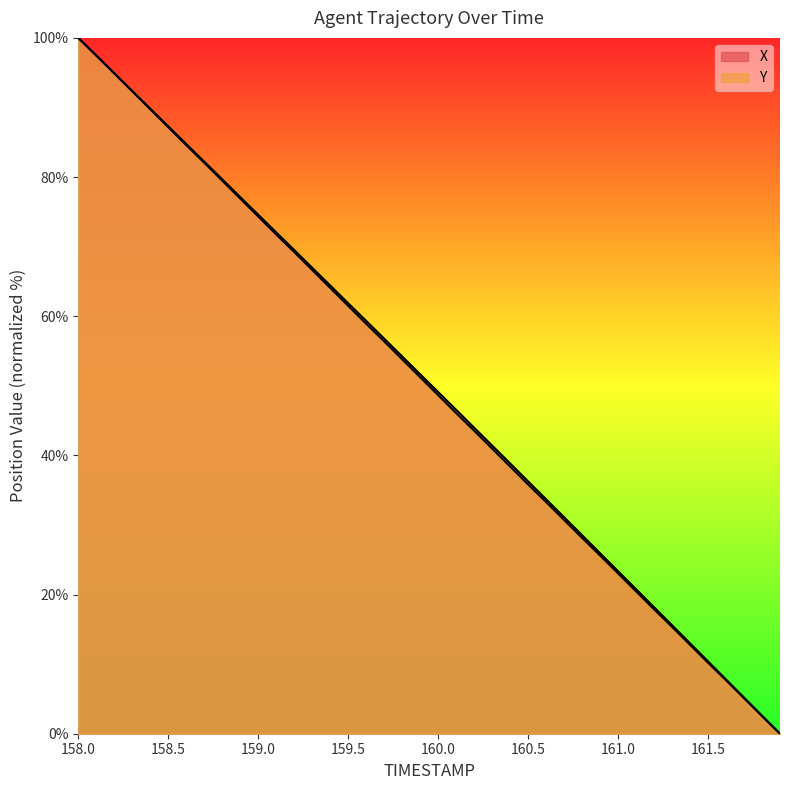

Reading left to right, extract all data points from this chart.

X: 100.0	97.5	94.9	92.3	89.7	87.2	84.6	82.1	79.5	76.9	74.3	71.8	69.2	66.6	64.1	61.5	58.9	56.4	53.8	51.2	48.7	46.1	43.6	41.0	38.4	35.8	33.3	30.7	28.1	25.6	23.0	20.5	17.9	15.4	12.8	10.2	7.7	5.1	2.5	0.0
Y: 100.0	97.5	94.9	92.4	89.8	87.3	84.8	82.2	79.7	77.1	74.6	72.1	69.5	67.0	64.4	61.9	59.3	56.8	54.2	51.7	49.1	46.6	44.0	41.4	38.8	36.3	33.7	31.1	28.5	25.9	23.4	20.8	18.2	15.6	13.0	10.4	7.8	5.2	2.6	0.0